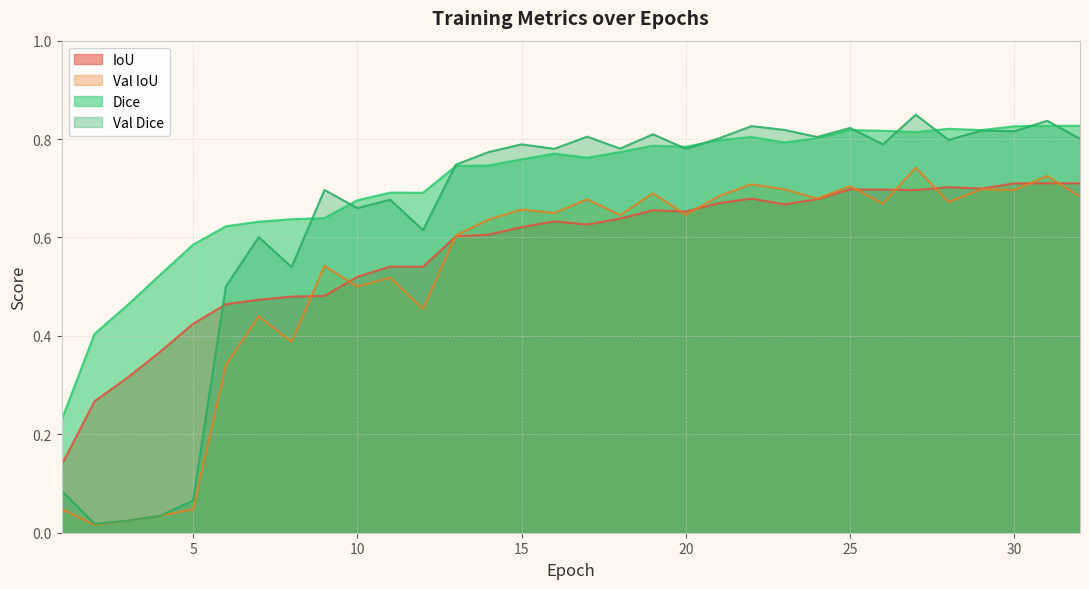

At which category is the sum across all series the highest?

27